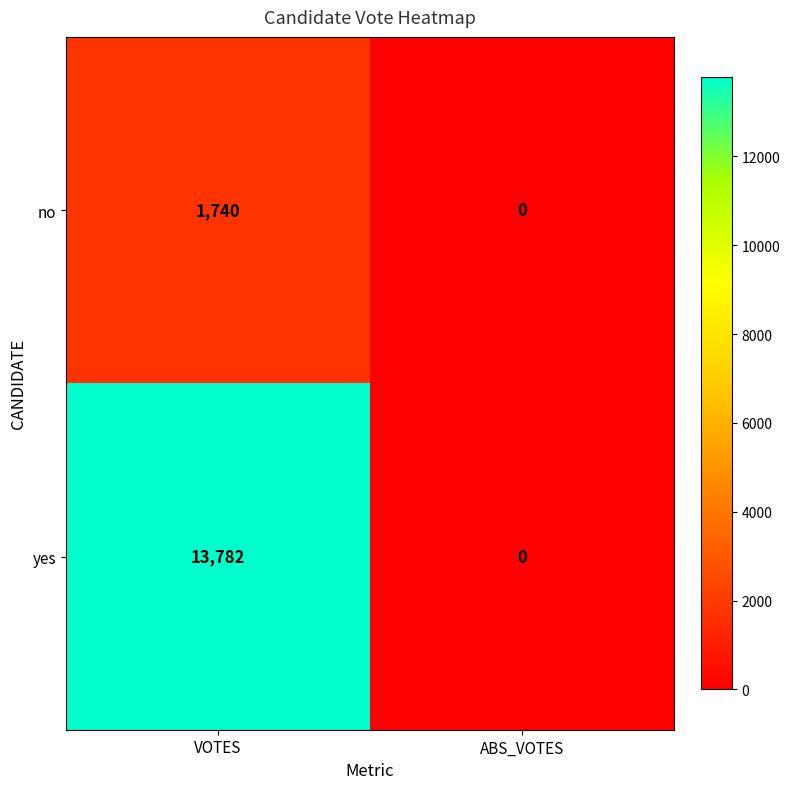

Is the value of no at VOTES greater than the value of yes at VOTES?

No